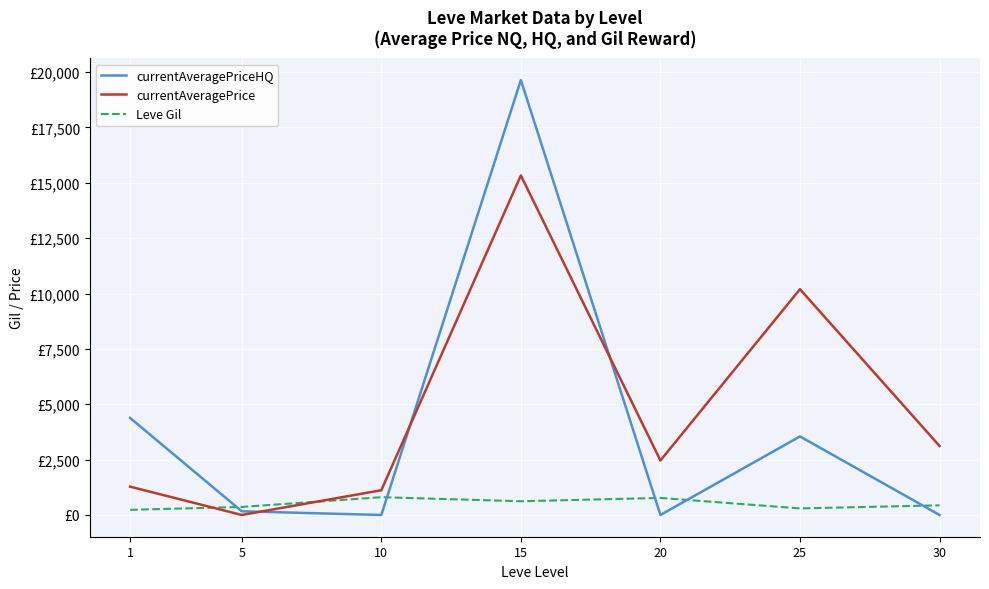

How many interior local valleys does the currentAveragePrice series have?

2